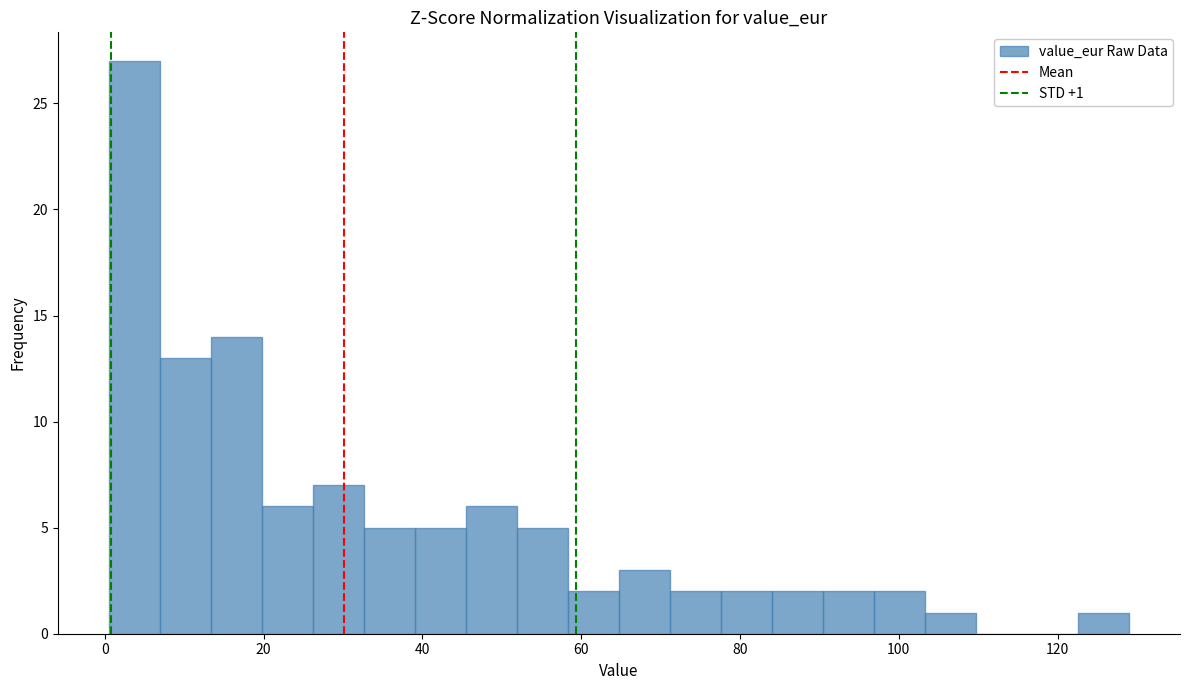

Around what value on the x-axis is the tallest bar? Give the approximate position of its centre, as read against the axis.

4